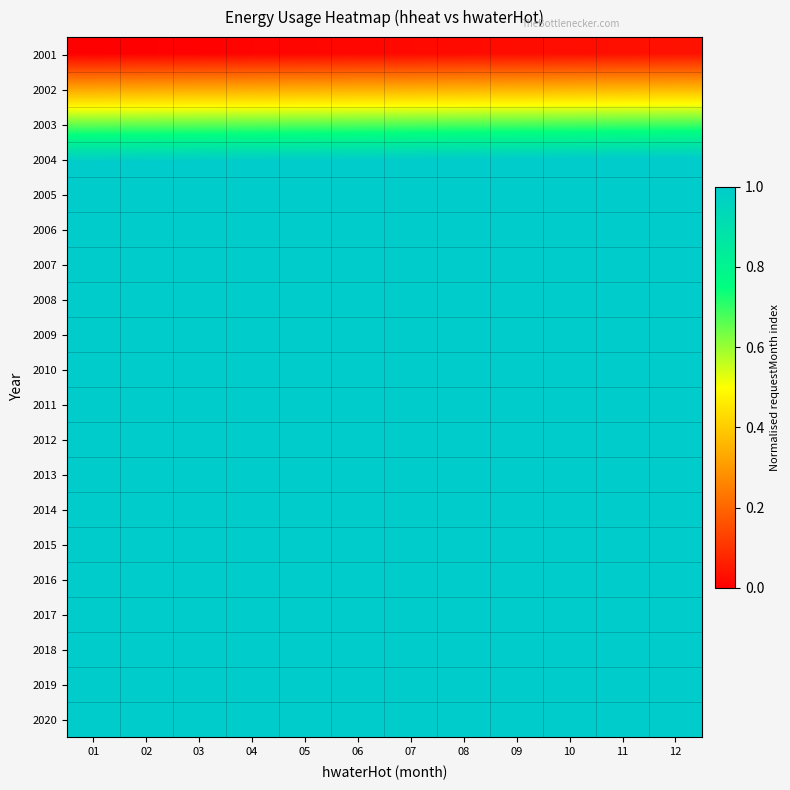

What is the greatest value displayed?

6.1